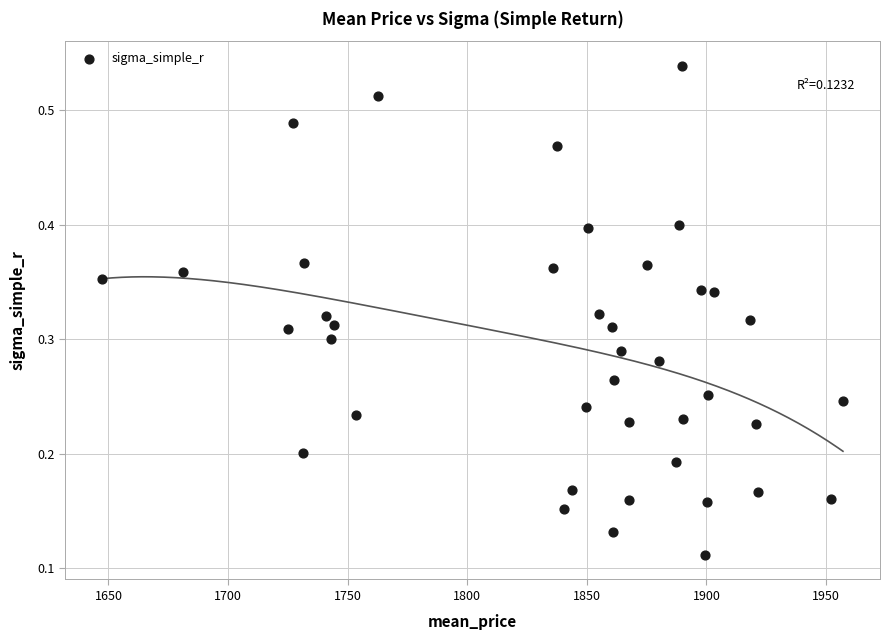

What is the range of X values (max minus min)?

309.8